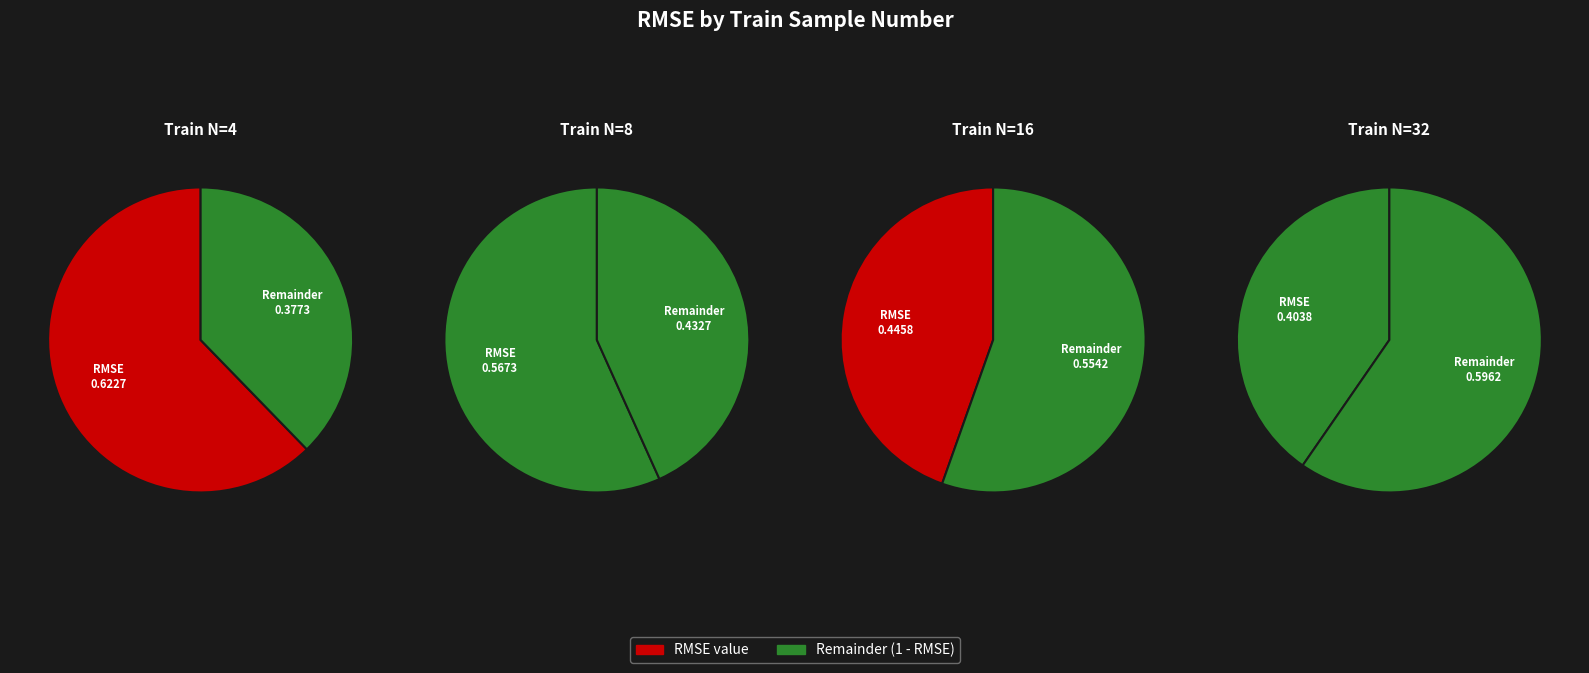

To the nearest percent, what is the combined percentage of 32 and 4?

50%